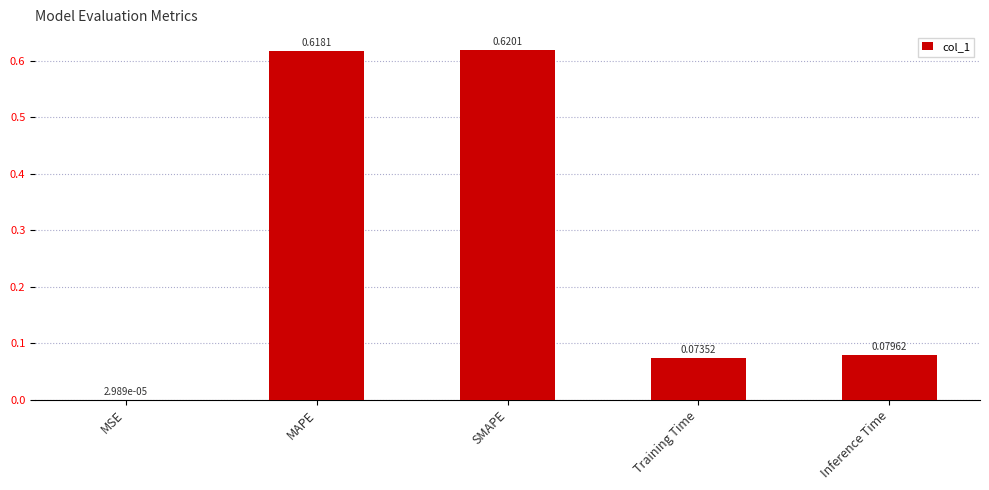

Which has a higher value, Inference Time or Training Time?

Inference Time